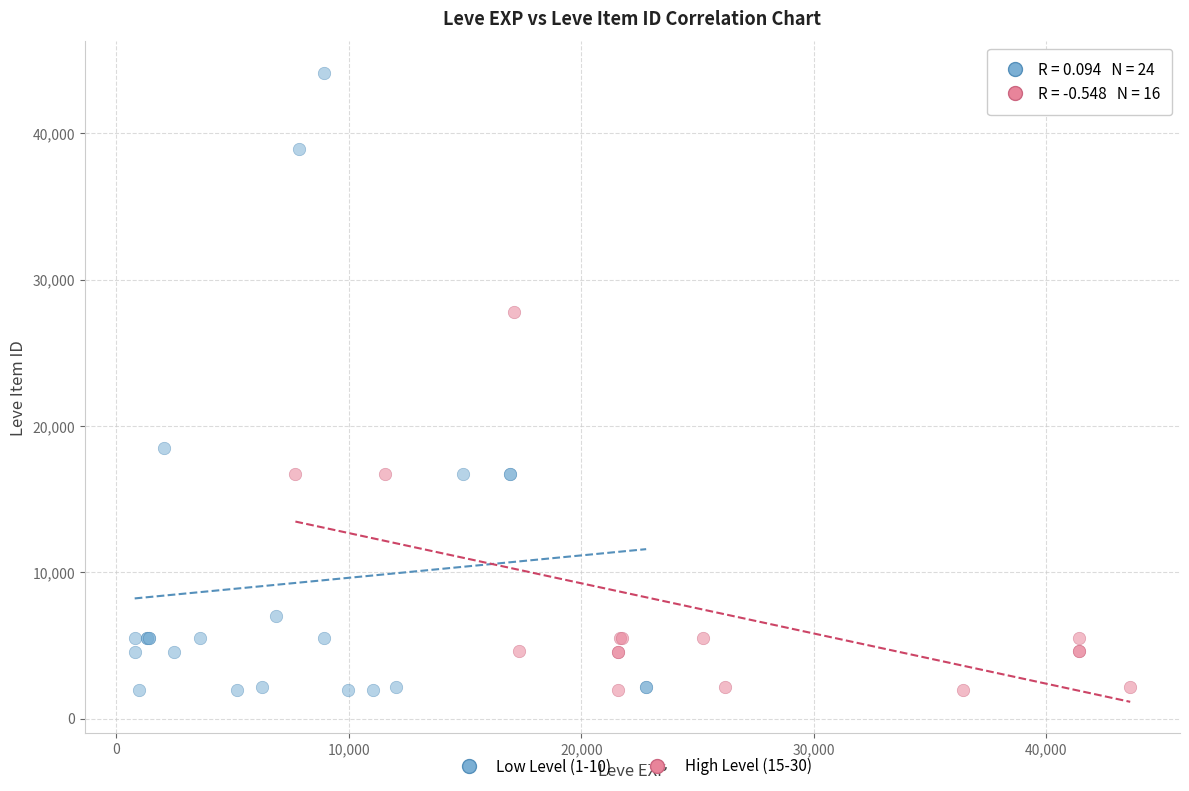

Which series contains the highest Y value?

Low Level (1-10)